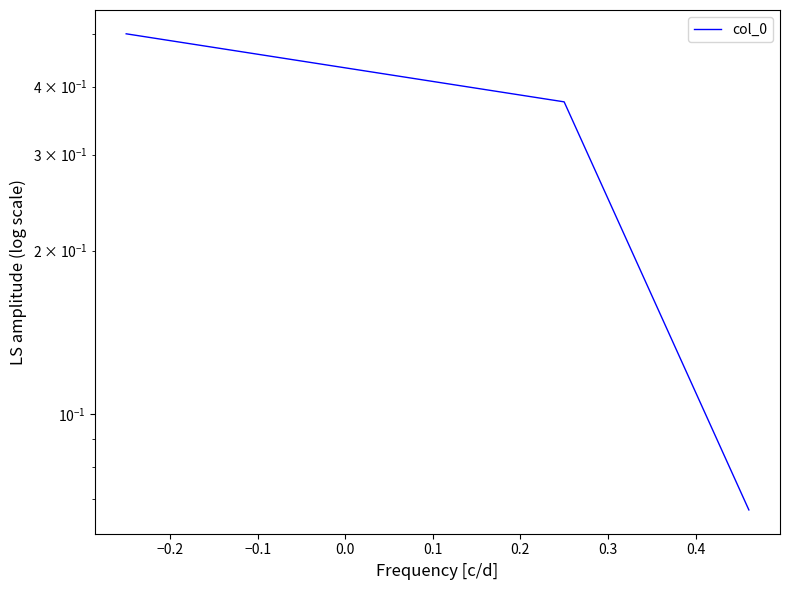

How many values are between 0 and 1?

3